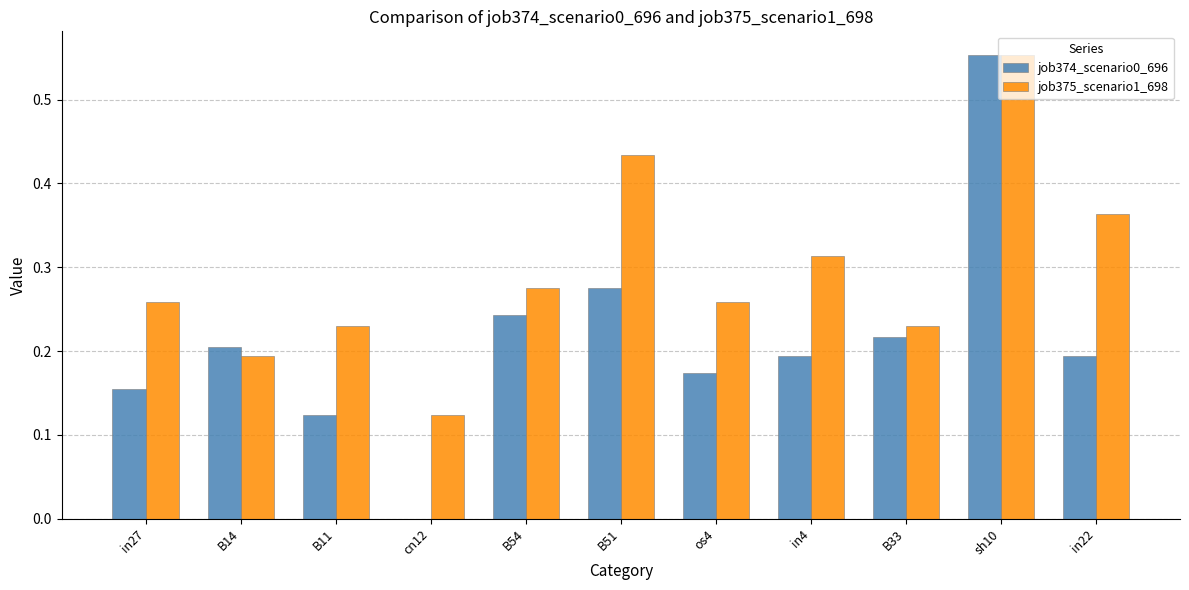

The job374_scenario0_696 series shows 0.3 at B14. True or false?

False